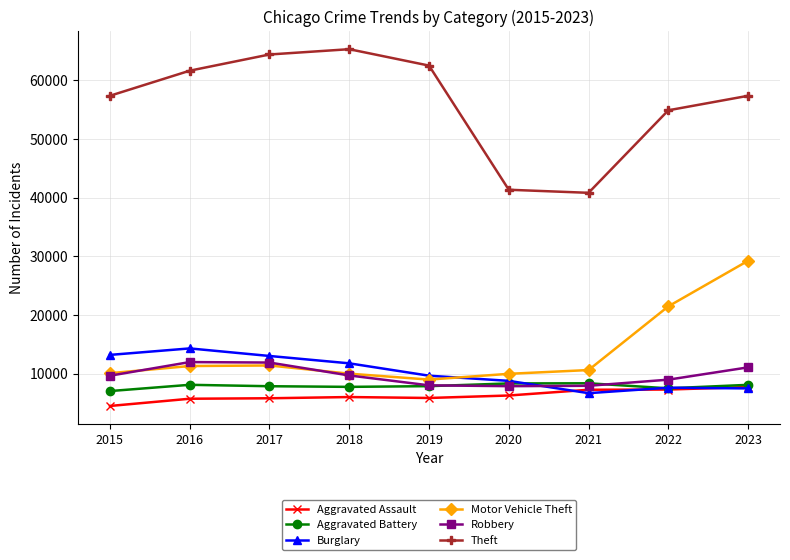

What value does the Burglary series have at 2021, to the nearest 50?

6650